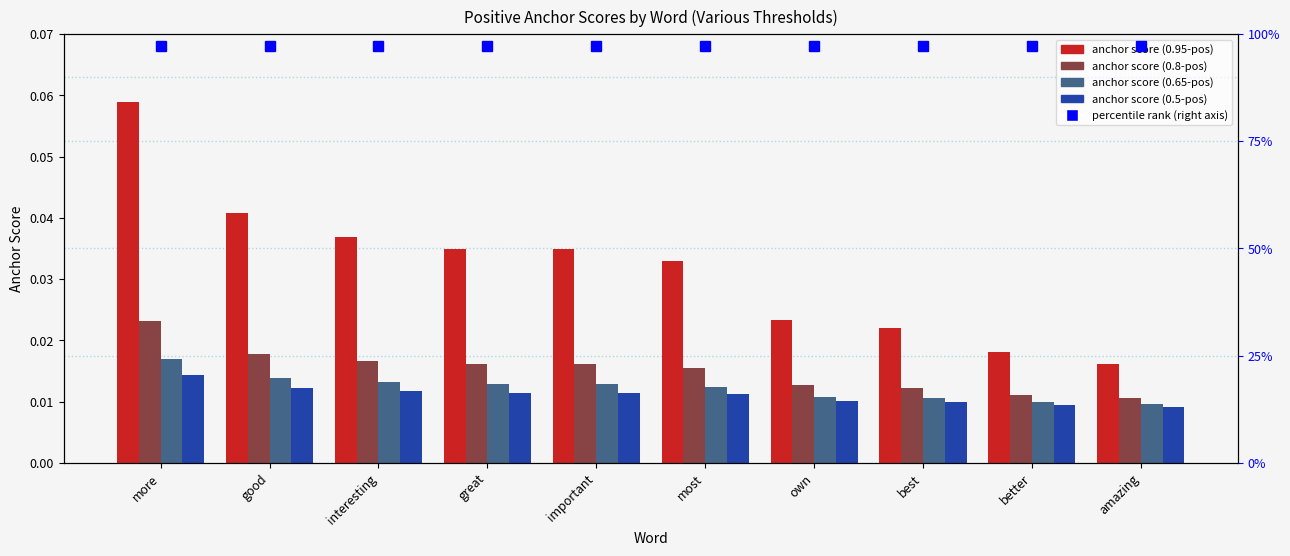

What are all the series names shown in the legend?

anchor score (0.95-pos), anchor score (0.8-pos), anchor score (0.65-pos), anchor score (0.5-pos)